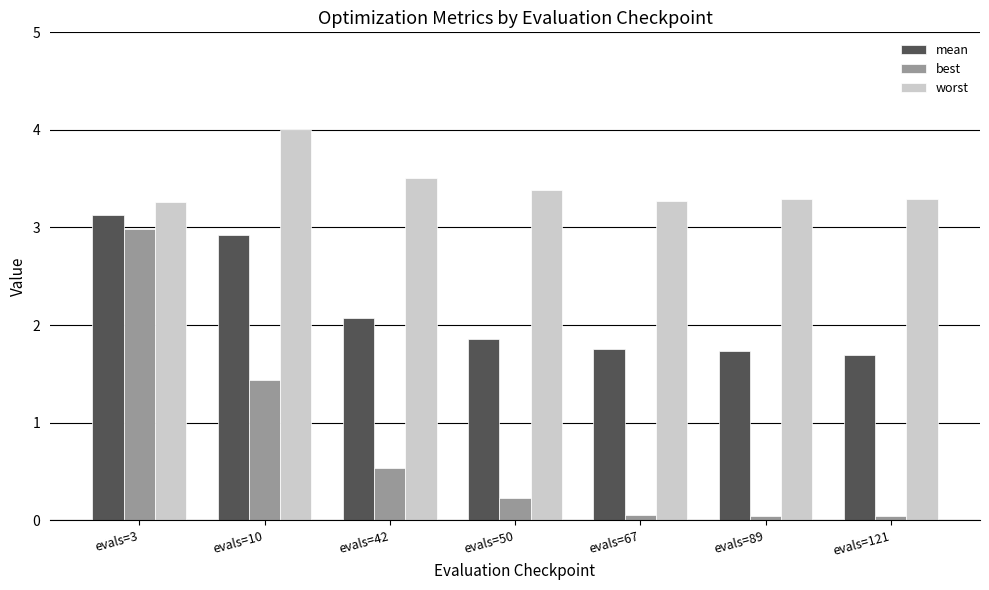

At evals=3, list the series in order from smallest to largest.

best, mean, worst